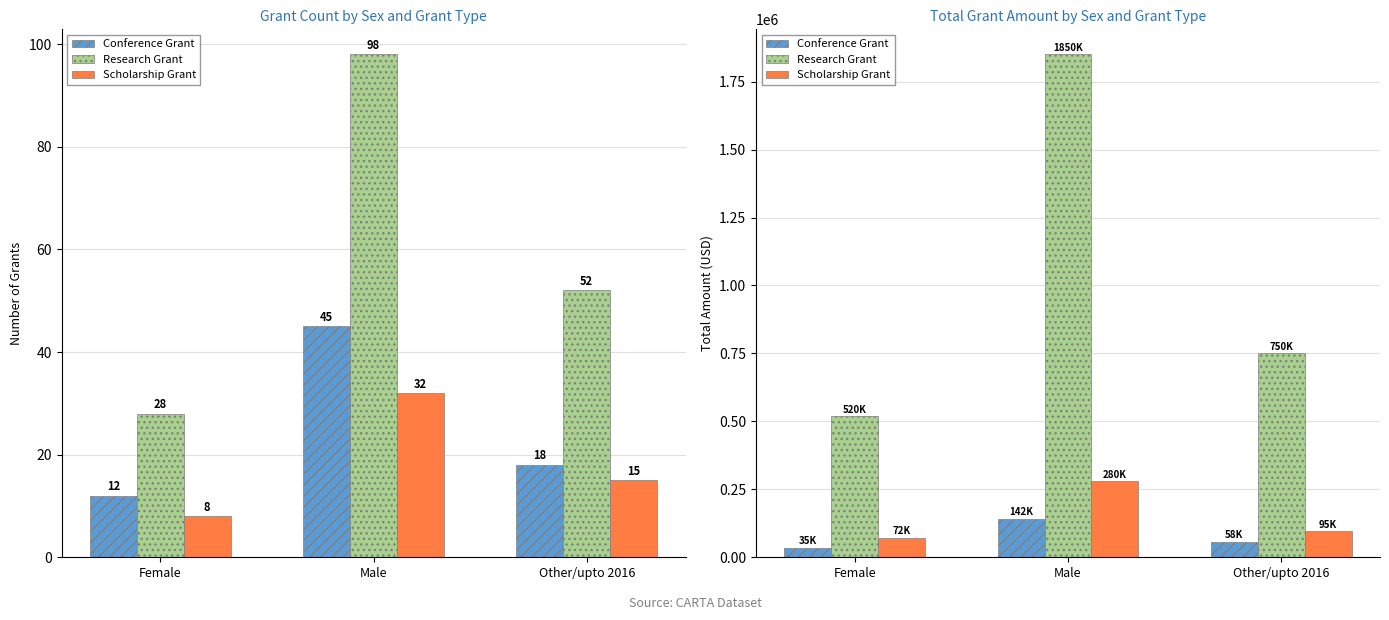

Is the value of Conference Grant at Female greater than the value of Research Grant at Male?

No